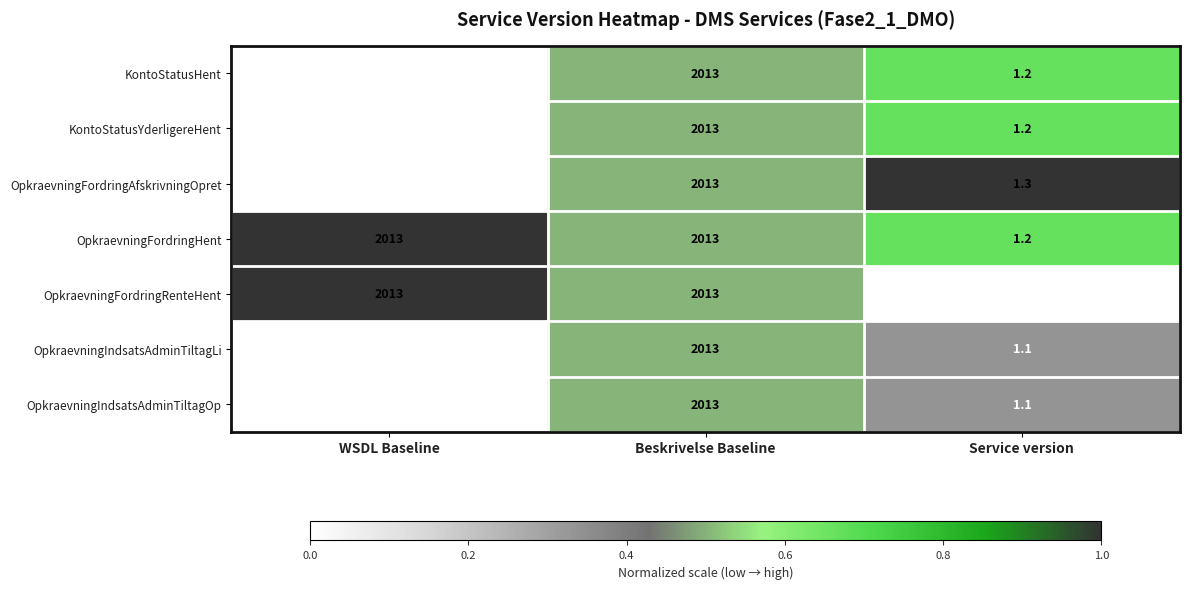

Reading left to right, list all the values displayed in this chart.

KontoStatusHent: WSDL Baseline=2012.0	Beskrivelse Baseline=2013.0	Service version=1.2
KontoStatusYderligereHent: WSDL Baseline=2012.0	Beskrivelse Baseline=2013.0	Service version=1.2
OpkraevningFordringAfskrivningOpret: WSDL Baseline=2012.0	Beskrivelse Baseline=2013.0	Service version=1.3
OpkraevningFordringHent: WSDL Baseline=2013.0	Beskrivelse Baseline=2013.0	Service version=1.2
OpkraevningFordringRenteHent: WSDL Baseline=2013.0	Beskrivelse Baseline=2013.0	Service version=1.0
OpkraevningIndsatsAdminTiltagLi: WSDL Baseline=2012.0	Beskrivelse Baseline=2013.0	Service version=1.1
OpkraevningIndsatsAdminTiltagOp: WSDL Baseline=2012.0	Beskrivelse Baseline=2013.0	Service version=1.1